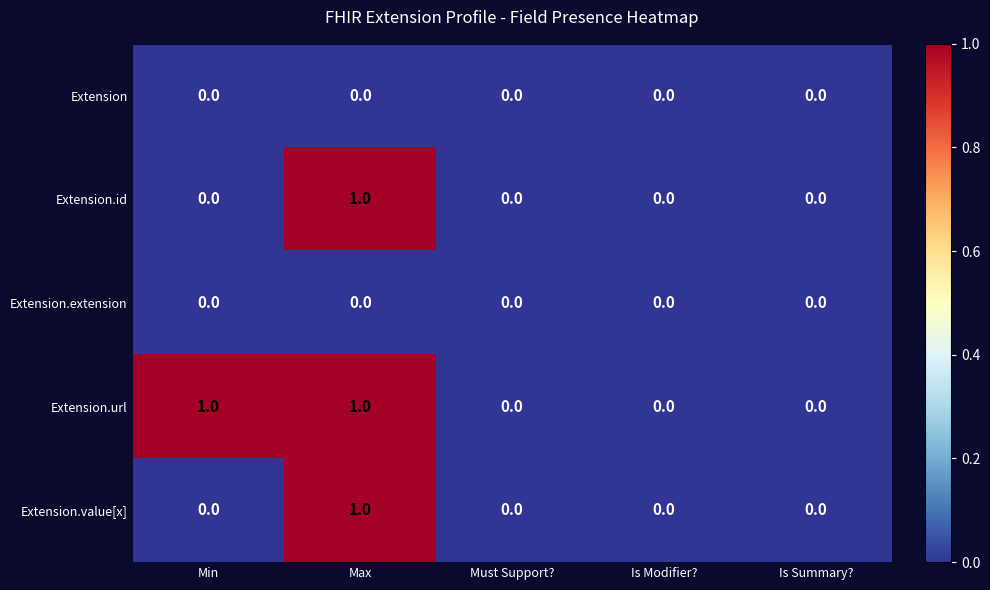

At which category is the sum across all series the highest?

Max